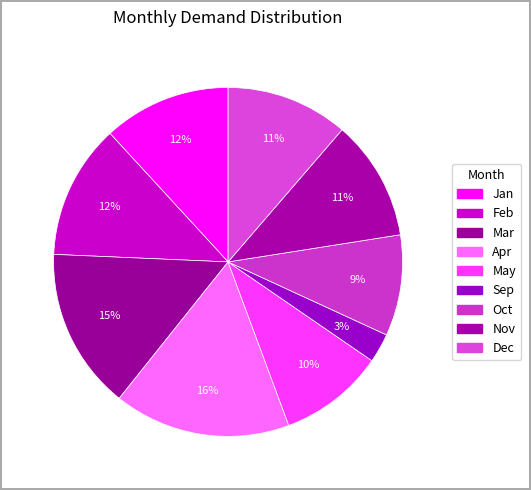

Rank the categories by value from lowest to highest.

Sep, Oct, May, Nov, Dec, Jan, Feb, Mar, Apr